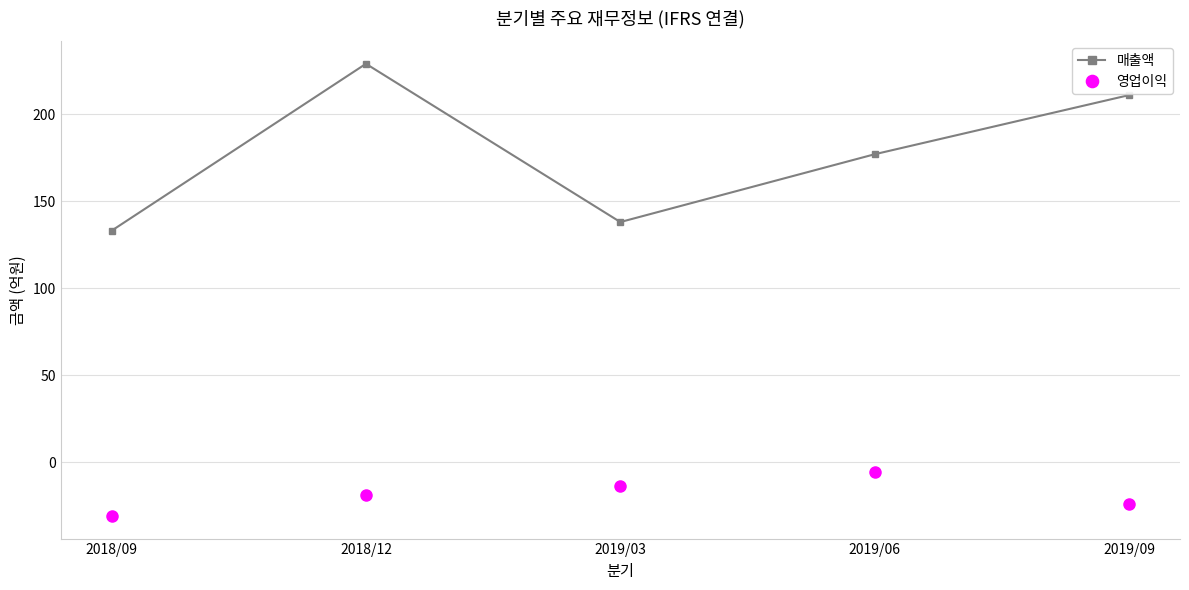

True or false: 영업이익 and 매출액 intersect in this chart.

False